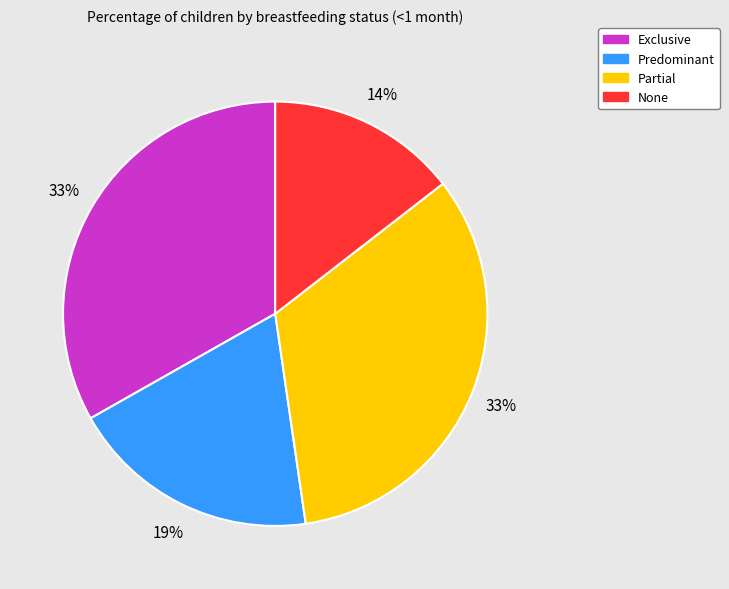

To the nearest percent, what is the difference between the largest and smallest slice percentages?

19%